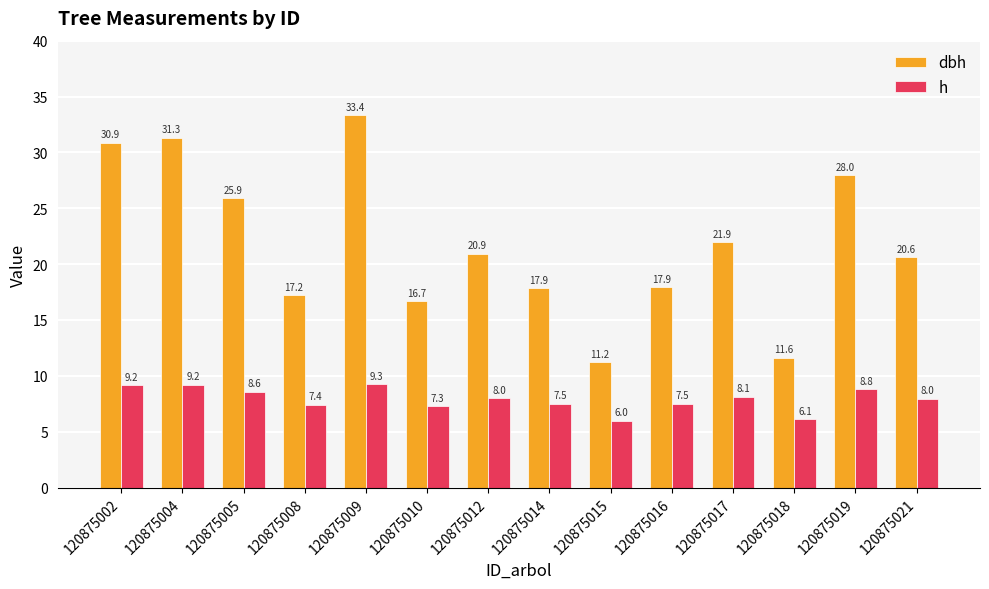

What is the greatest value displayed?

33.4